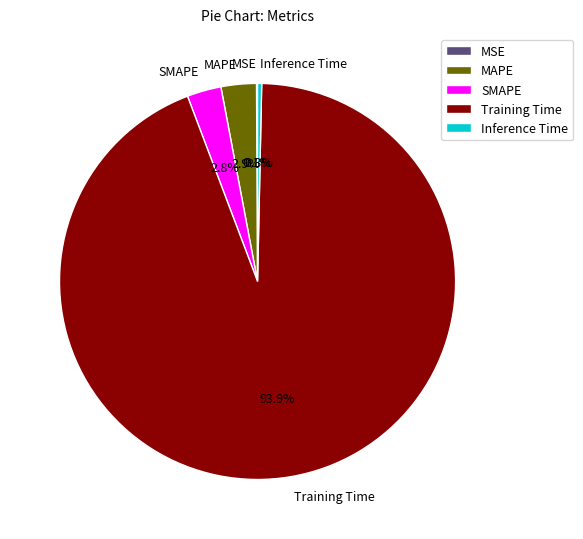

Is the sum of SMAPE and Training Time greater than half?

Yes